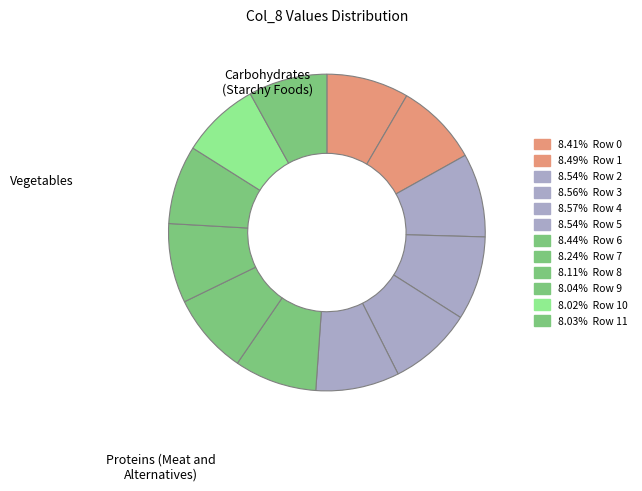

How many slices are in this pie chart?

12